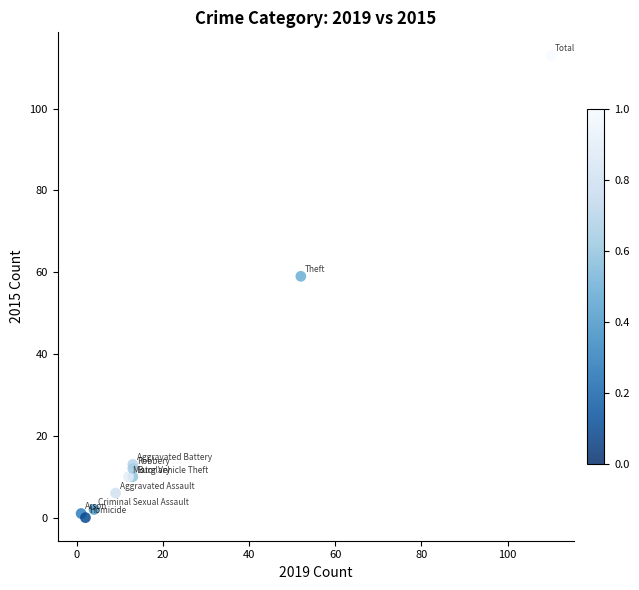

What Y value in the scatter plot is closest to 56?

59